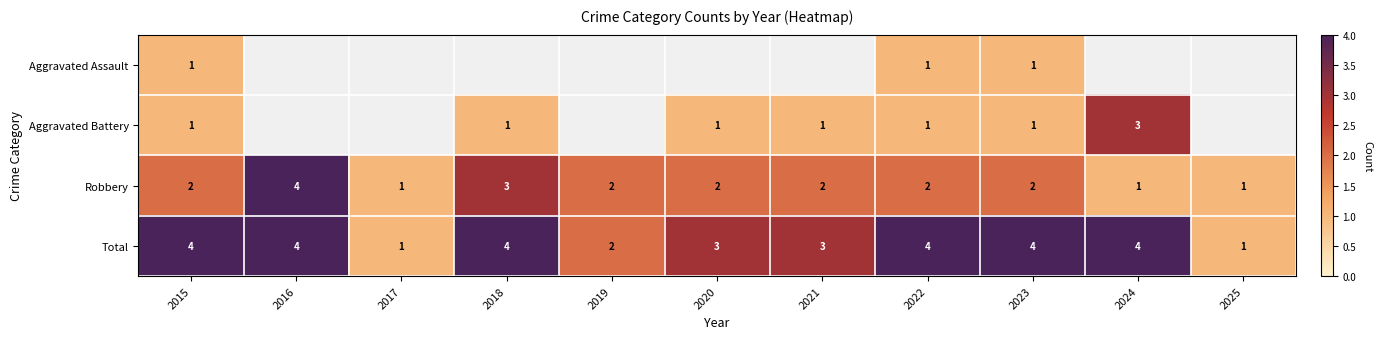

What is the difference between the second highest and second lowest values in the Total series?

3